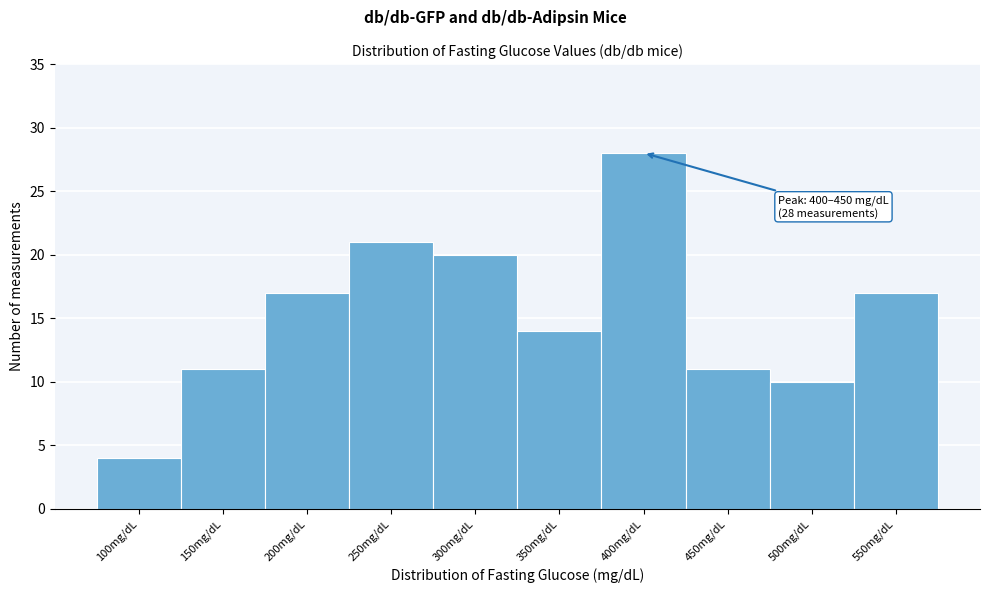

Reading left to right, extract all data points from this chart.

4	11	17	21	20	14	28	11	10	17